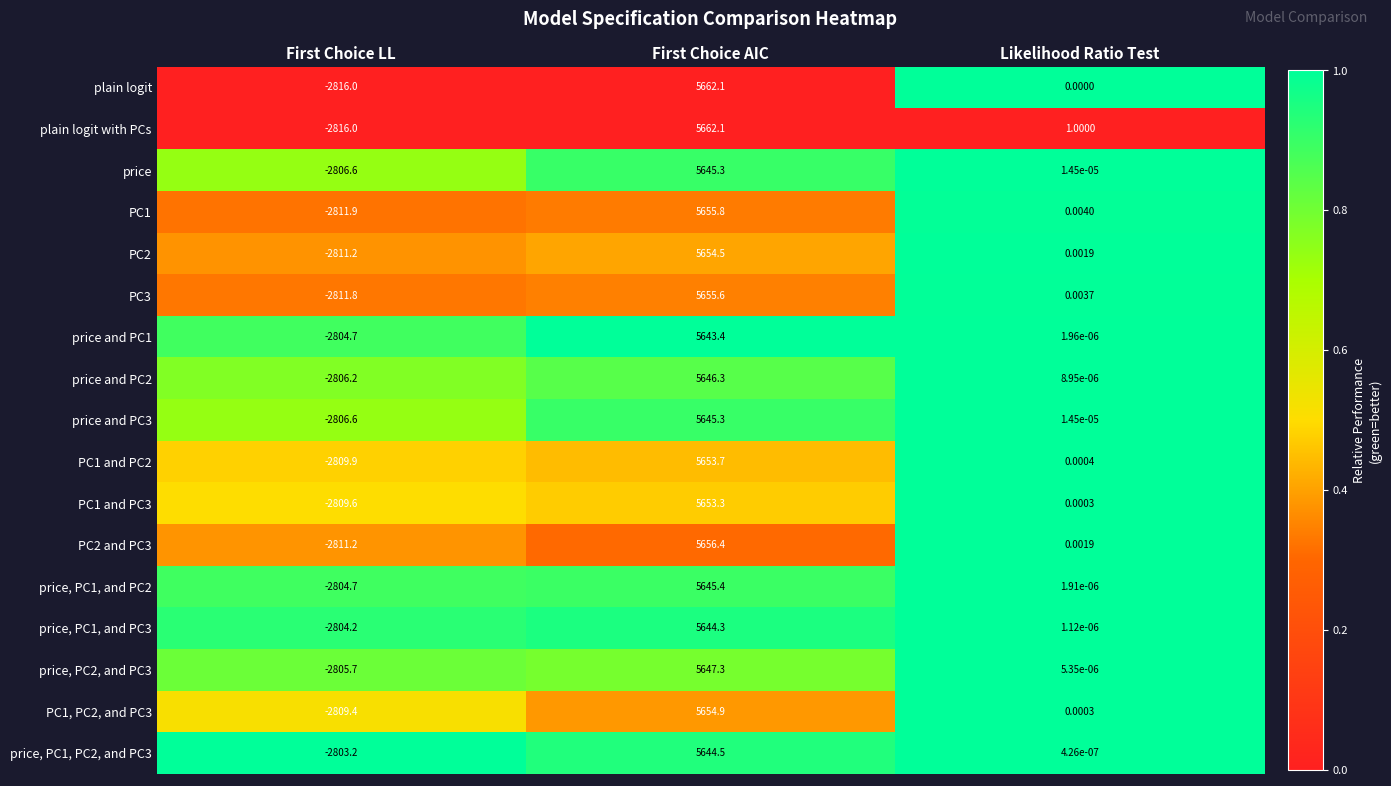

Rank the categories by PC1 value from lowest to highest.

First Choice LL, Likelihood Ratio Test, First Choice AIC